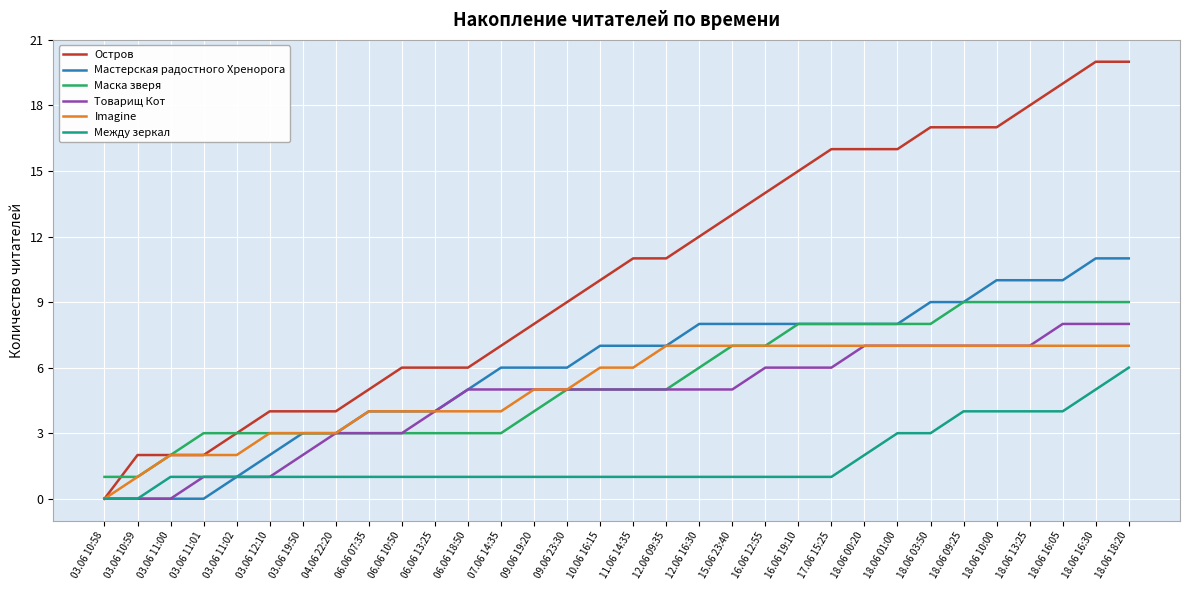

Does the chart display data point markers on the line(s)?

No